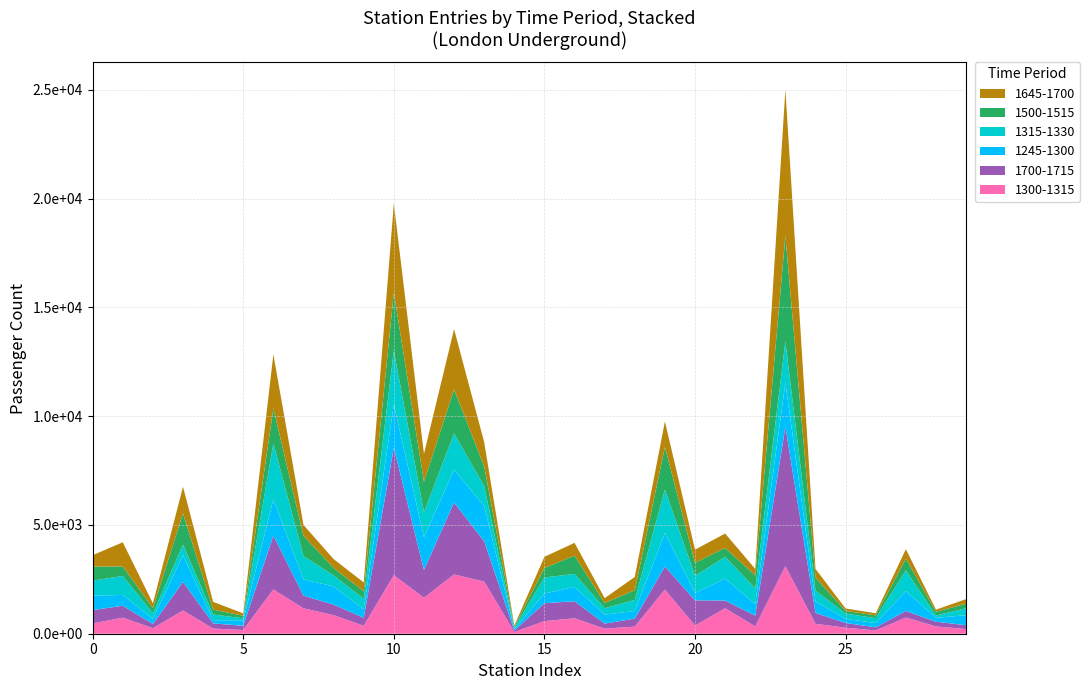

Reading right to left, extract all data points from this chart.

1300-1315: Bromley-by-Bow=214	Brent Cross=335	Bow Road=746	Bounds Green=151	Boston Manor=276	Borough=457	Bond Street=3105	Borough=335	Blackhorse Road=1173	Blackfriars=376	Bethnal Green=2030	Belsize Park=327	Becontree=233	Bayswater=710	Barons Court=579	Barkingside=78	Barking=2399	Bank & Monument=2723	Balham=1654	Baker Street=2690	Arsenal=364	Arnos Grove=854	Archway=1168	Angel=2035	Amersham=171	Alperton=237	Aldgate East=1070	Aldgate=252	Barbican=740	Acton Town=472
1700-1715: Bromley-by-Bow=178	Brent Cross=216	Bow Road=301	Bounds Green=143	Boston Manor=216	Borough=500	Bond Street=6411	Borough=500	Blackhorse Road=352	Blackfriars=1159	Bethnal Green=1066	Belsize Park=368	Becontree=231	Bayswater=784	Barons Court=824	Barkingside=72	Barking=1850	Bank & Monument=3308	Balham=1278	Baker Street=5861	Arsenal=369	Arnos Grove=483	Archway=583	Angel=2479	Amersham=194	Alperton=238	Aldgate East=1311	Aldgate=195	Barbican=548	Acton Town=615
1245-1300: Bromley-by-Bow=459	Brent Cross=180	Bow Road=911	Bounds Green=198	Boston Manor=190	Borough=528	Bond Street=2022	Borough=528	Blackhorse Road=1009	Blackfriars=341	Bethnal Green=1535	Belsize Park=351	Becontree=412	Bayswater=663	Barons Court=444	Barkingside=63	Barking=1620	Bank & Monument=1515	Balham=1503	Baker Street=1992	Arsenal=390	Arnos Grove=840	Archway=747	Angel=1672	Amersham=250	Alperton=146	Aldgate East=1221	Aldgate=236	Barbican=494	Acton Town=667
1315-1330: Bromley-by-Bow=321	Brent Cross=106	Bow Road=956	Bounds Green=223	Boston Manor=243	Borough=500	Bond Street=1901	Borough=724	Blackhorse Road=998	Blackfriars=786	Bethnal Green=1997	Belsize Park=508	Becontree=293	Bayswater=591	Barons Court=738	Barkingside=58	Barking=911	Bank & Monument=1662	Balham=1150	Baker Street=2470	Arsenal=476	Arnos Grove=506	Archway=1067	Angel=2566	Amersham=95	Alperton=262	Aldgate East=497	Aldgate=245	Barbican=875	Acton Town=688
1500-1515: Bromley-by-Bow=205	Brent Cross=173	Bow Road=533	Bounds Green=128	Boston Manor=125	Borough=589	Bond Street=4849	Borough=589	Blackhorse Road=413	Blackfriars=600	Bethnal Green=1958	Belsize Park=446	Becontree=244	Bayswater=842	Barons Court=440	Barkingside=49	Barking=913	Bank & Monument=2024	Balham=1393	Baker Street=2677	Arsenal=352	Arnos Grove=340	Archway=941	Angel=1609	Amersham=115	Alperton=228	Aldgate East=1431	Aldgate=251	Barbican=435	Acton Town=647
1645-1700: Bromley-by-Bow=213	Brent Cross=98	Bow Road=440	Bounds Green=98	Boston Manor=110	Borough=406	Bond Street=6732	Borough=302	Blackhorse Road=661	Blackfriars=603	Bethnal Green=1173	Belsize Park=610	Becontree=222	Bayswater=588	Barons Court=512	Barkingside=54	Barking=1113	Bank & Monument=2772	Balham=1290	Baker Street=4087	Arsenal=408	Arnos Grove=408	Archway=495	Angel=2484	Amersham=109	Alperton=354	Aldgate East=1227	Aldgate=218	Barbican=1112	Acton Town=522